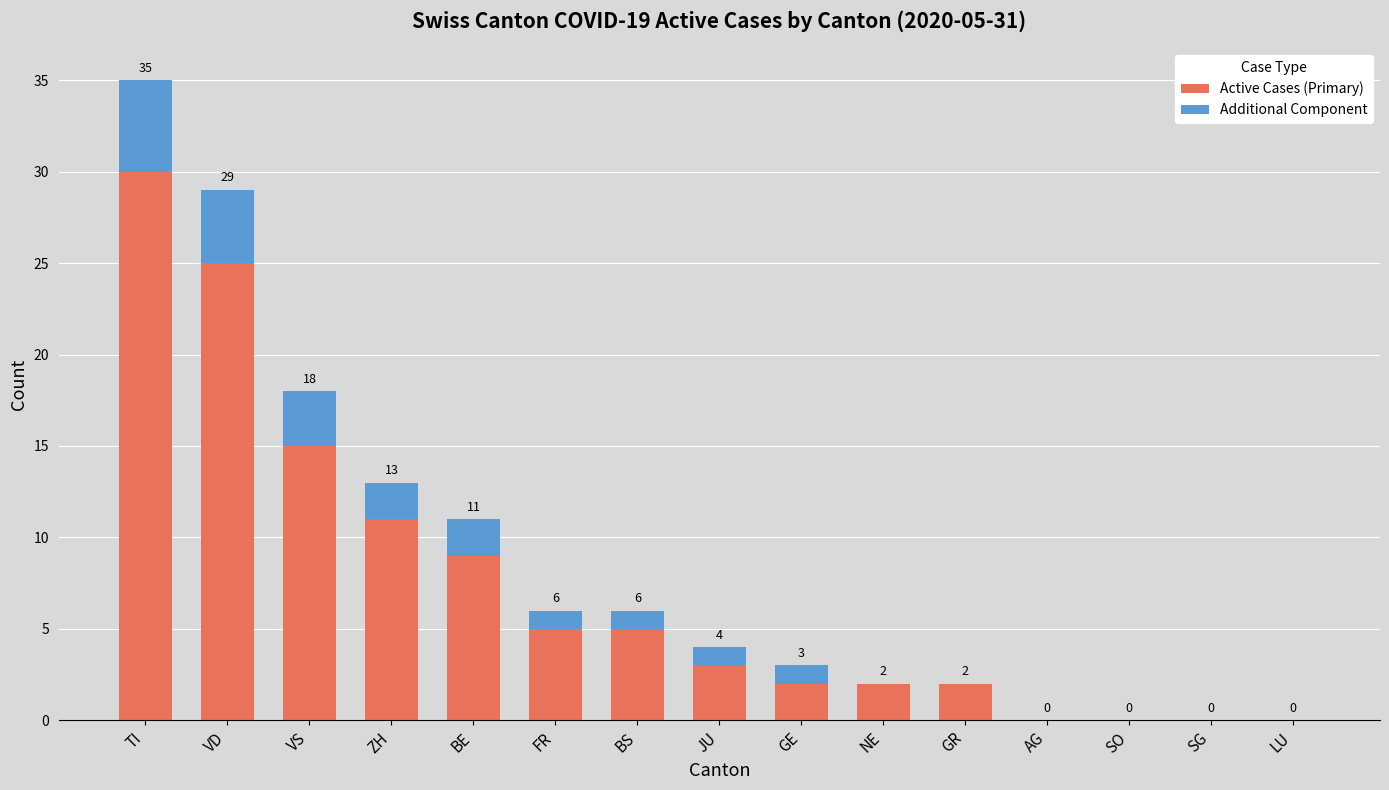

Which category has the highest value in the Active Cases (Primary) series?

TI